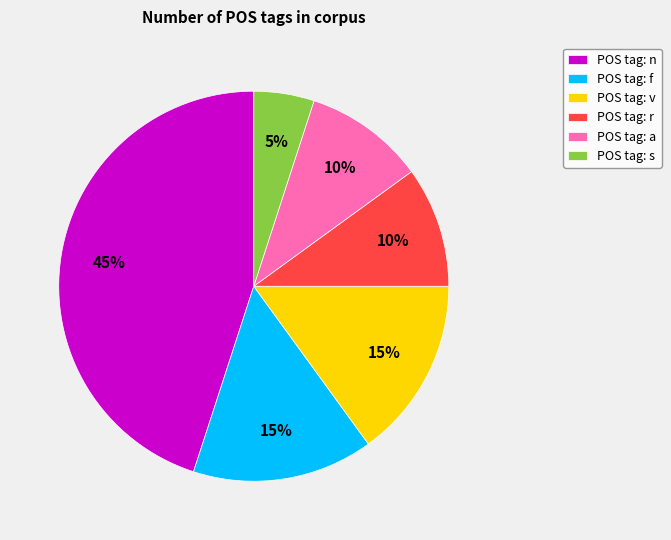

Is it true that POS tag: f is 15% of the pie?

True